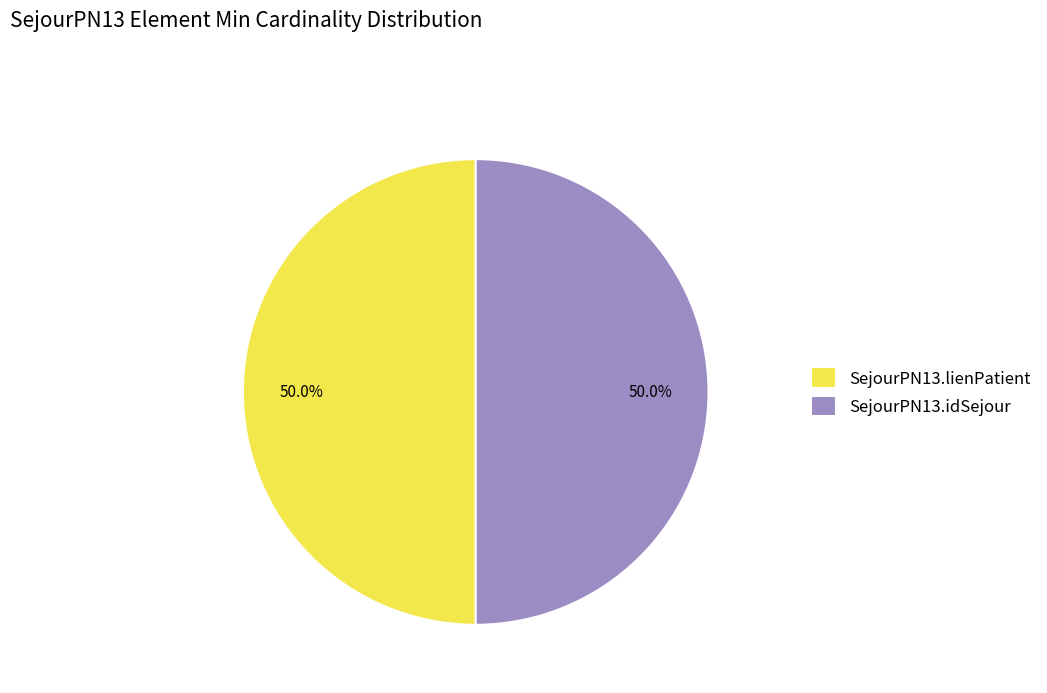

What is the ratio of the value at SejourPN13.idSejour to the value at SejourPN13.lienPatient?

1.0